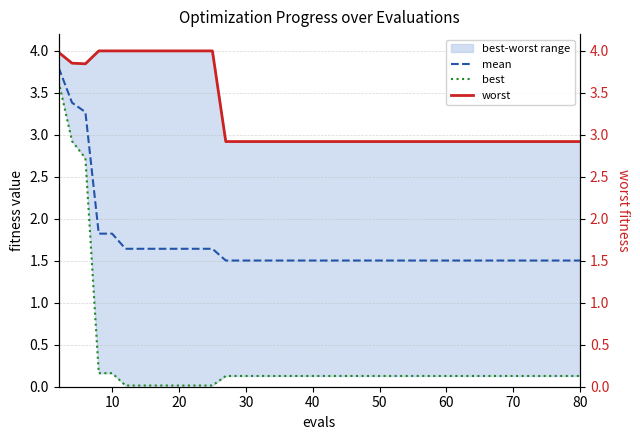

Is it true that mean equals 1.5 at 70?

True